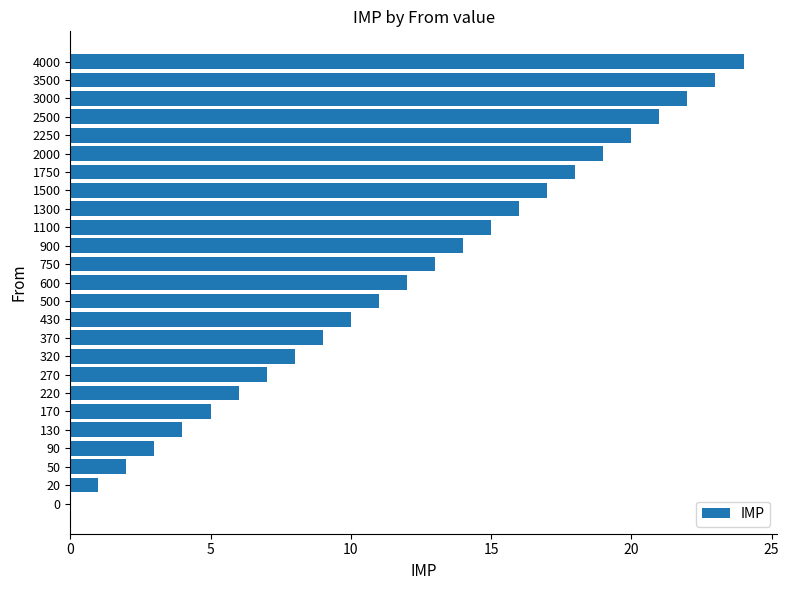

What is the sum of all values?

300